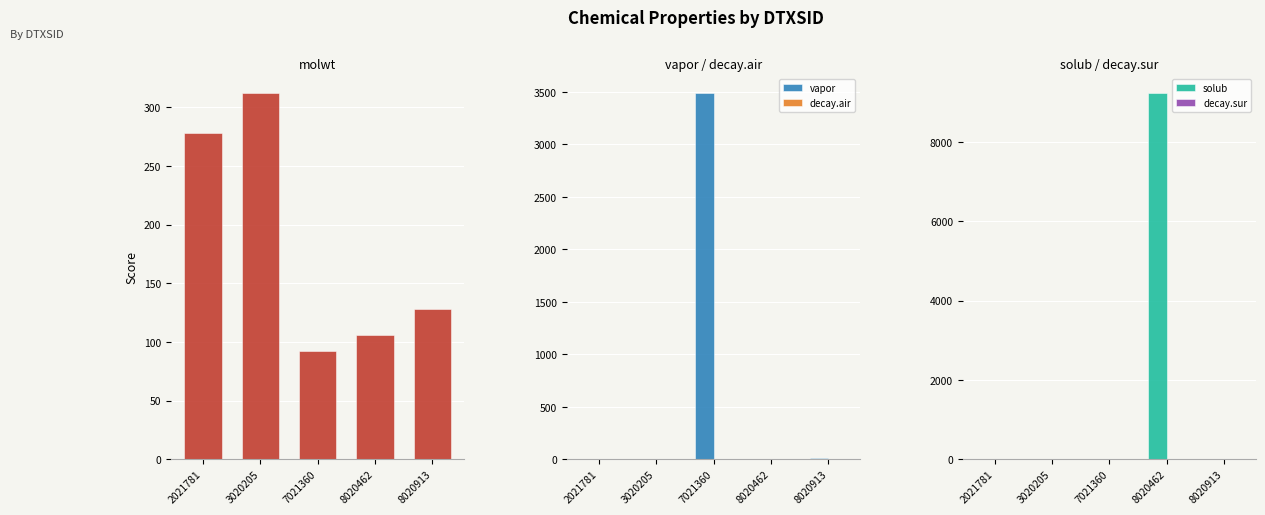

Is it true that vapor equals 16.9 at 8020913?

True